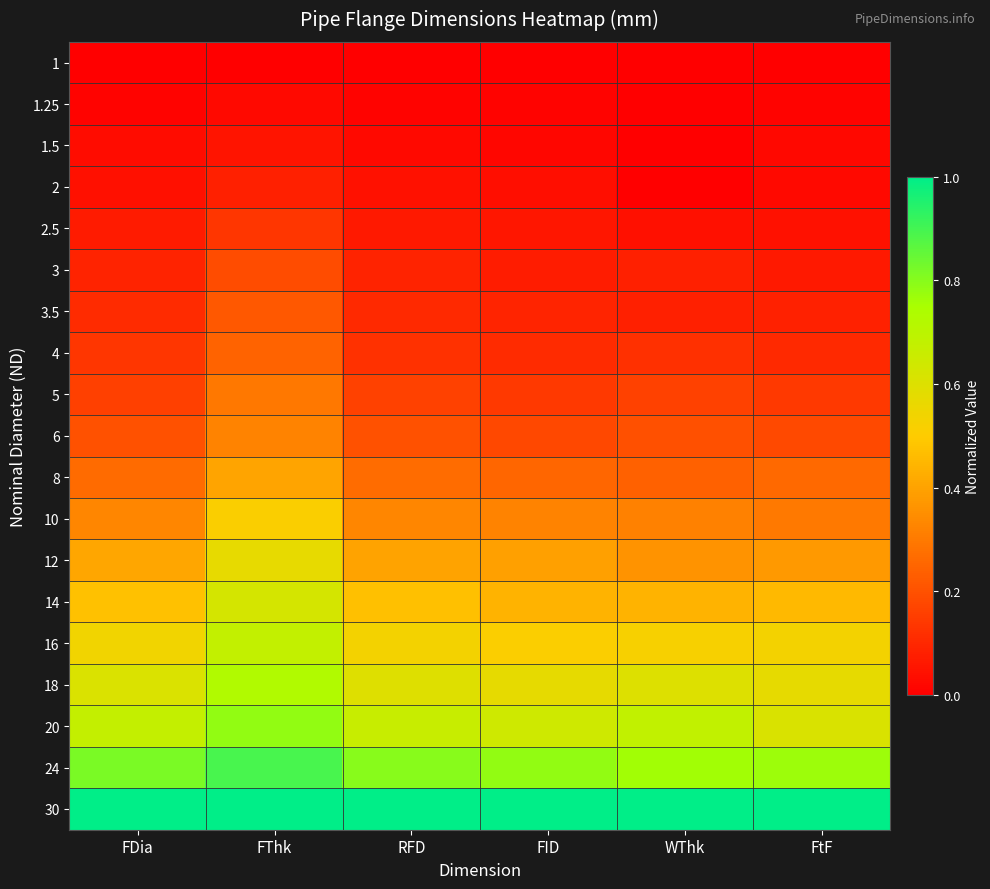

Reading right to left, extract all data points from this chart.

1: FtF=0.0	WThk=0.0	FID=0.0	RFD=0.0	FThk=0.0	FDia=0.0
1.25: FtF=0.0	WThk=0.0	FID=0.0	RFD=0.0	FThk=0.0	FDia=0.0
1.5: FtF=0.0	WThk=0.0	FID=0.0	RFD=0.0	FThk=0.1	FDia=0.0
2: FtF=0.0	WThk=0.0	FID=0.0	RFD=0.0	FThk=0.1	FDia=0.0
2.5: FtF=0.0	WThk=0.0	FID=0.1	RFD=0.1	FThk=0.1	FDia=0.1
3: FtF=0.1	WThk=0.1	FID=0.1	RFD=0.1	FThk=0.2	FDia=0.1
3.5: FtF=0.1	WThk=0.1	FID=0.1	RFD=0.1	FThk=0.2	FDia=0.1
4: FtF=0.1	WThk=0.1	FID=0.1	RFD=0.1	FThk=0.2	FDia=0.1
5: FtF=0.1	WThk=0.2	FID=0.1	RFD=0.2	FThk=0.3	FDia=0.2
6: FtF=0.2	WThk=0.2	FID=0.2	RFD=0.2	FThk=0.3	FDia=0.2
8: FtF=0.3	WThk=0.2	FID=0.2	RFD=0.3	FThk=0.4	FDia=0.3
10: FtF=0.3	WThk=0.3	FID=0.3	RFD=0.3	FThk=0.5	FDia=0.3
12: FtF=0.4	WThk=0.4	FID=0.4	RFD=0.4	FThk=0.6	FDia=0.4
14: FtF=0.5	WThk=0.4	FID=0.4	RFD=0.5	FThk=0.6	FDia=0.5
16: FtF=0.5	WThk=0.5	FID=0.5	RFD=0.5	FThk=0.7	FDia=0.5
18: FtF=0.6	WThk=0.6	FID=0.6	RFD=0.6	FThk=0.7	FDia=0.6
20: FtF=0.6	WThk=0.7	FID=0.6	RFD=0.7	FThk=0.8	FDia=0.7
24: FtF=0.8	WThk=0.8	FID=0.8	RFD=0.8	FThk=0.9	FDia=0.8
30: FtF=1.0	WThk=1.0	FID=1.0	RFD=1.0	FThk=1.0	FDia=1.0